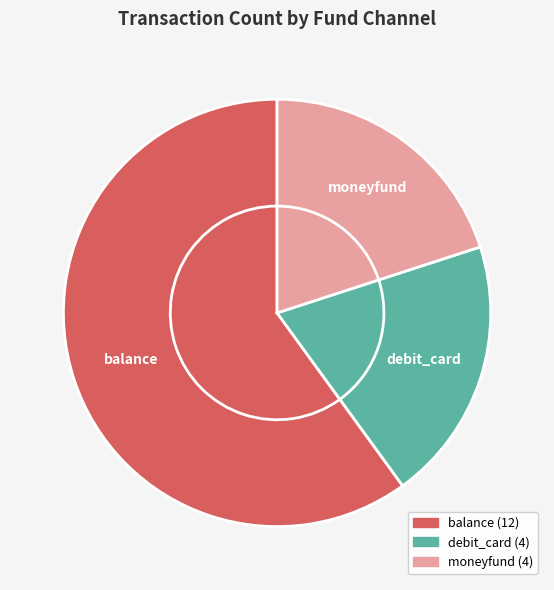

How many slices are in this pie chart?

3